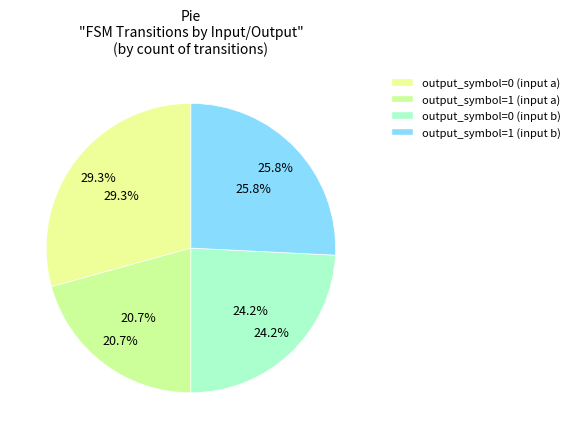

Rank the categories by value from lowest to highest.

output_symbol=1 (input a), output_symbol=0 (input b), output_symbol=1 (input b), output_symbol=0 (input a)